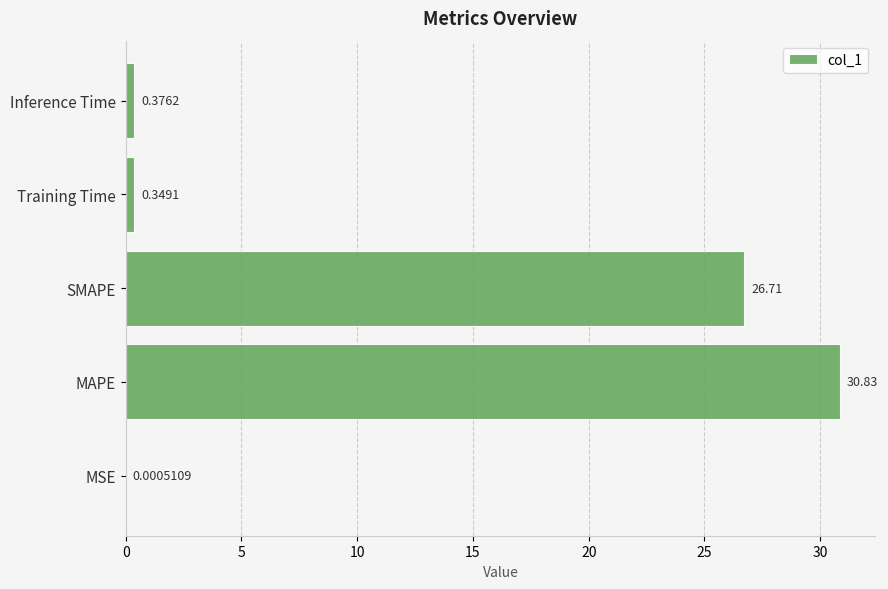

At which label is the value closest to 15?

SMAPE